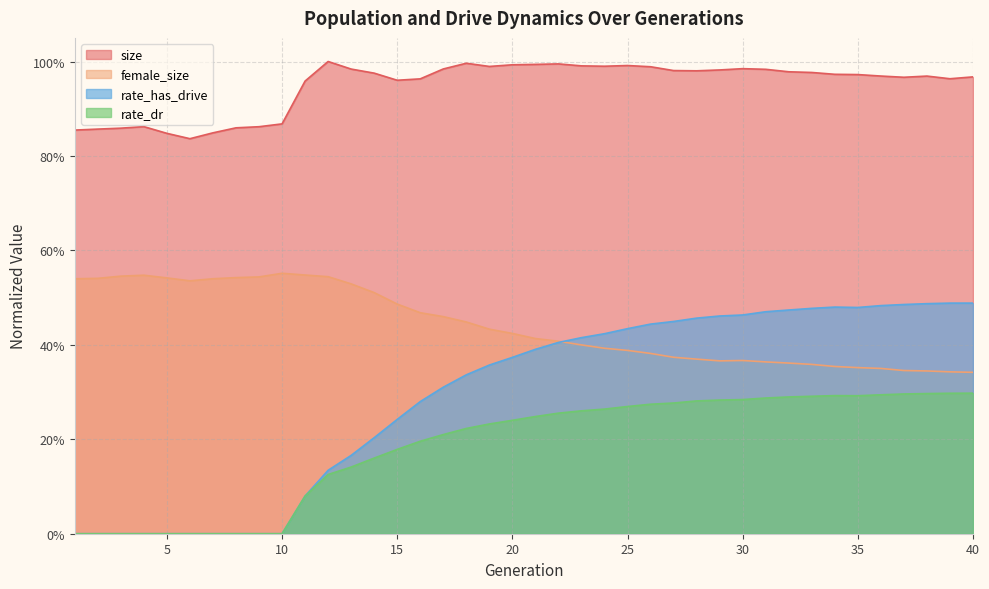

Reading right to left, list all the values displayed in this chart.

size: 40=1.0	39=1.0	38=1.0	37=1.0	36=1.0	35=1.0	34=1.0	33=1.0	32=1.0	31=1.0	30=1.0	29=1.0	28=1.0	27=1.0	26=1.0	25=1.0	24=1.0	23=1.0	22=1.0	21=1.0	20=1.0	19=1.0	18=1.0	17=1.0	16=1.0	15=1.0	14=1.0	13=1.0	12=1.0	11=1.0	10=0.9	9=0.9	8=0.9	7=0.8	6=0.8	5=0.8	4=0.9	3=0.9	2=0.9	1=0.9
female_size: 40=0.3	39=0.3	38=0.3	37=0.3	36=0.4	35=0.4	34=0.4	33=0.4	32=0.4	31=0.4	30=0.4	29=0.4	28=0.4	27=0.4	26=0.4	25=0.4	24=0.4	23=0.4	22=0.4	21=0.4	20=0.4	19=0.4	18=0.4	17=0.5	16=0.5	15=0.5	14=0.5	13=0.5	12=0.5	11=0.5	10=0.6	9=0.5	8=0.5	7=0.5	6=0.5	5=0.5	4=0.5	3=0.5	2=0.5	1=0.5
rate_has_drive: 40=0.5	39=0.5	38=0.5	37=0.5	36=0.5	35=0.5	34=0.5	33=0.5	32=0.5	31=0.5	30=0.5	29=0.5	28=0.5	27=0.4	26=0.4	25=0.4	24=0.4	23=0.4	22=0.4	21=0.4	20=0.4	19=0.4	18=0.3	17=0.3	16=0.3	15=0.2	14=0.2	13=0.2	12=0.1	11=0.1	10=0.0	9=0.0	8=0.0	7=0.0	6=0.0	5=0.0	4=0.0	3=0.0	2=0.0	1=0.0
rate_dr: 40=0.3	39=0.3	38=0.3	37=0.3	36=0.3	35=0.3	34=0.3	33=0.3	32=0.3	31=0.3	30=0.3	29=0.3	28=0.3	27=0.3	26=0.3	25=0.3	24=0.3	23=0.3	22=0.3	21=0.2	20=0.2	19=0.2	18=0.2	17=0.2	16=0.2	15=0.2	14=0.2	13=0.1	12=0.1	11=0.1	10=0.0	9=0.0	8=0.0	7=0.0	6=0.0	5=0.0	4=0.0	3=0.0	2=0.0	1=0.0